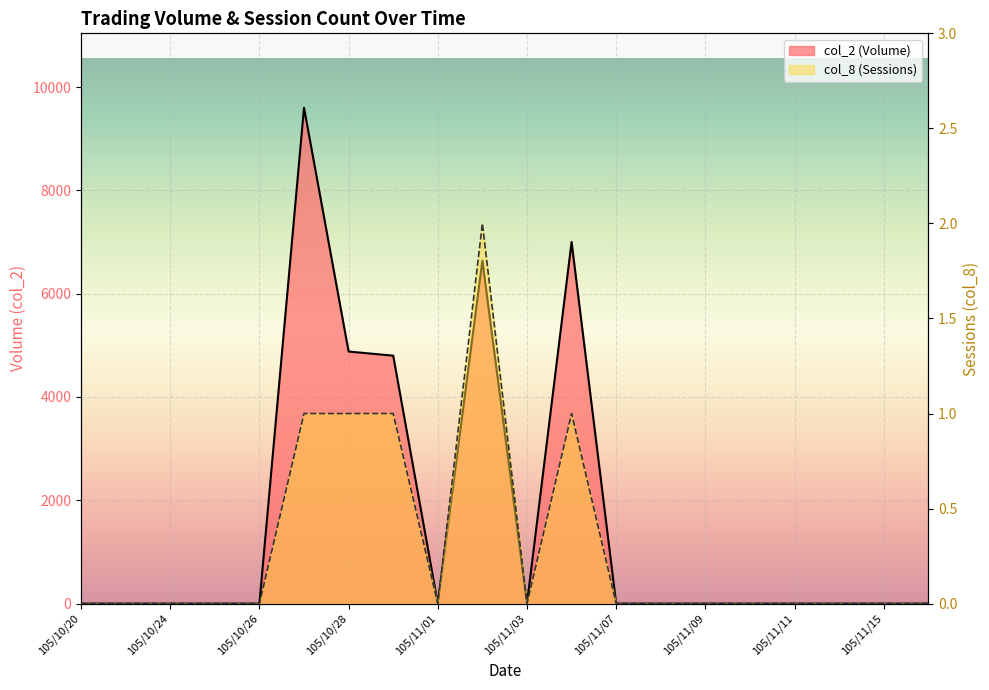

What is the difference between the col_8 values at 105/11/03 and 105/10/31?

1